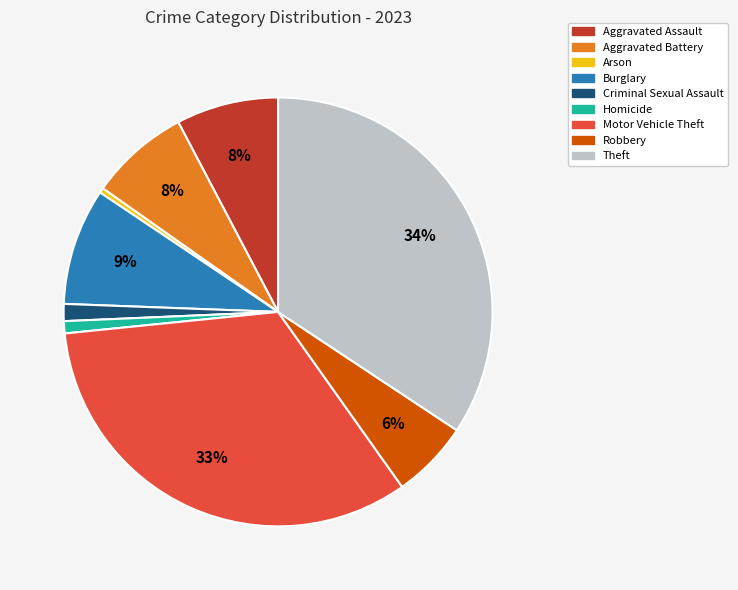

The Theft slice represents 24% of the pie. True or false?

False